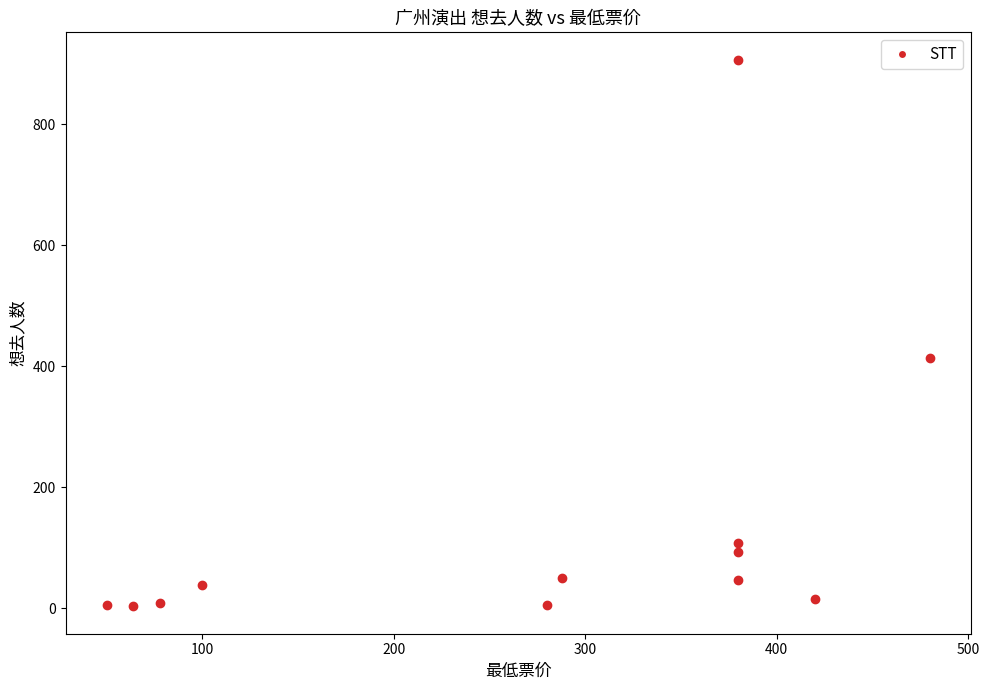

What Y value in the scatter plot is closest to 455?

413